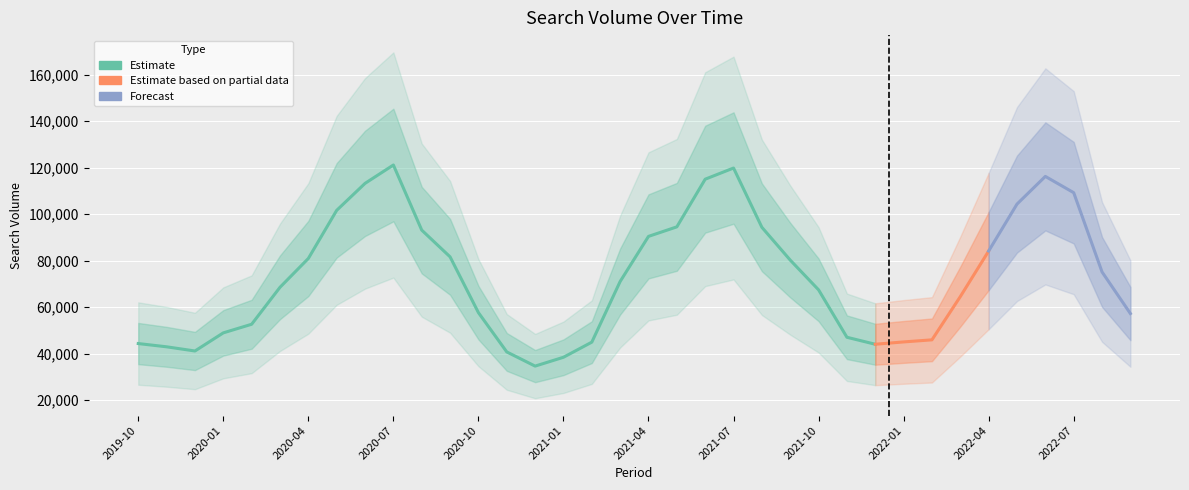

The chart shows a value of 84100 at 2022-04. True or false?

True